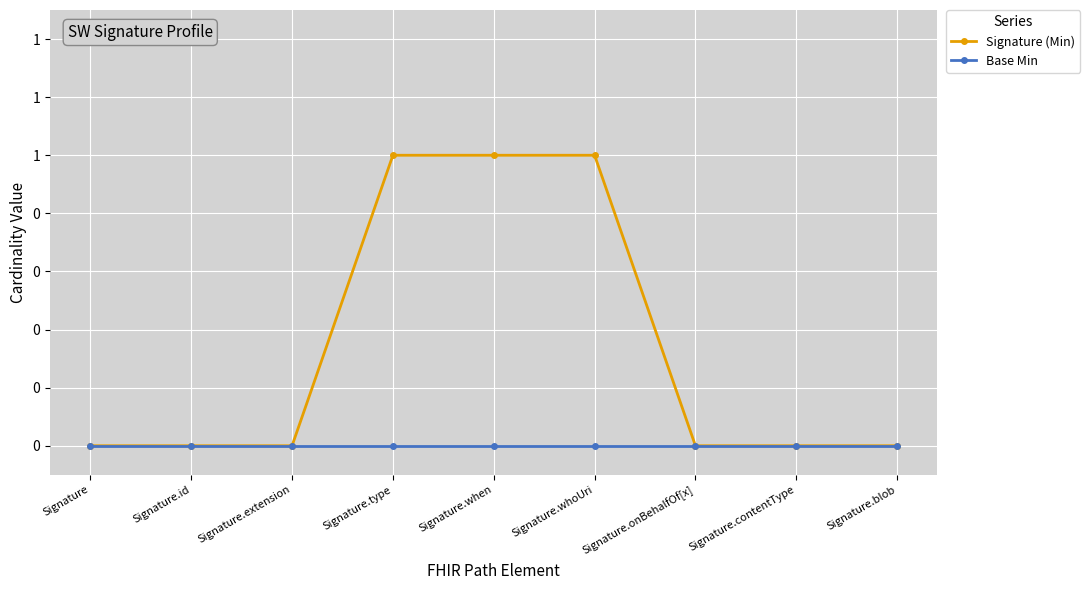

What is the label of the 6th point from the left?

Signature.whoUri